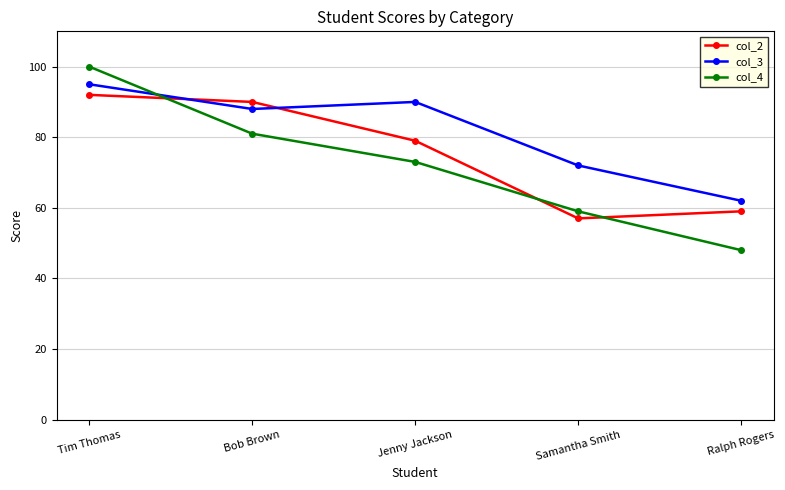

What is the label of the 3rd point from the left?

Jenny Jackson